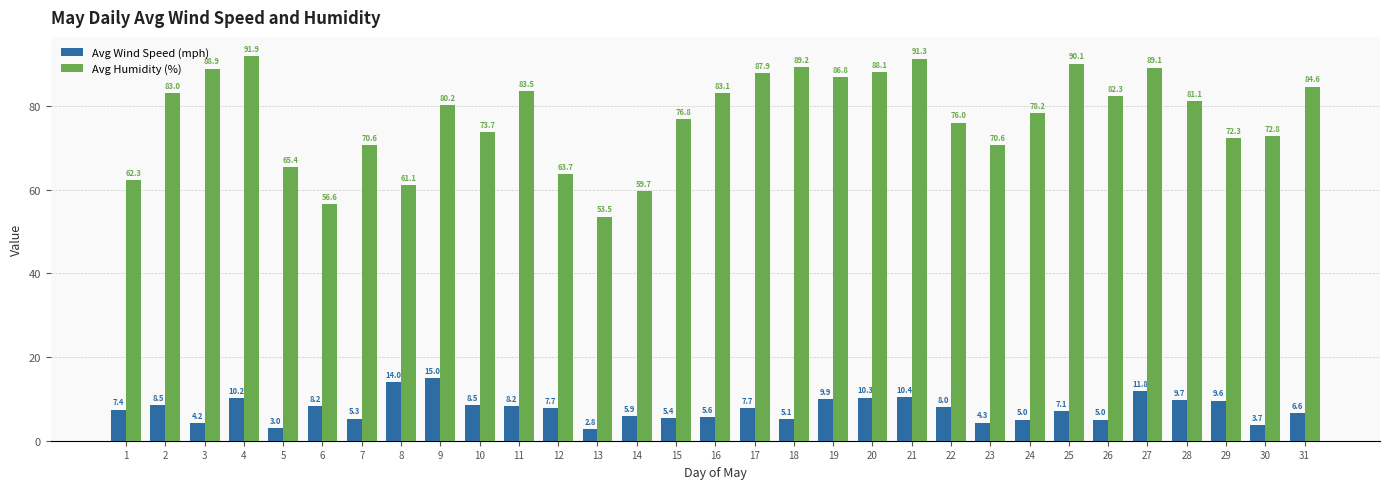

At how many categories does at least one series exceed 25?

31